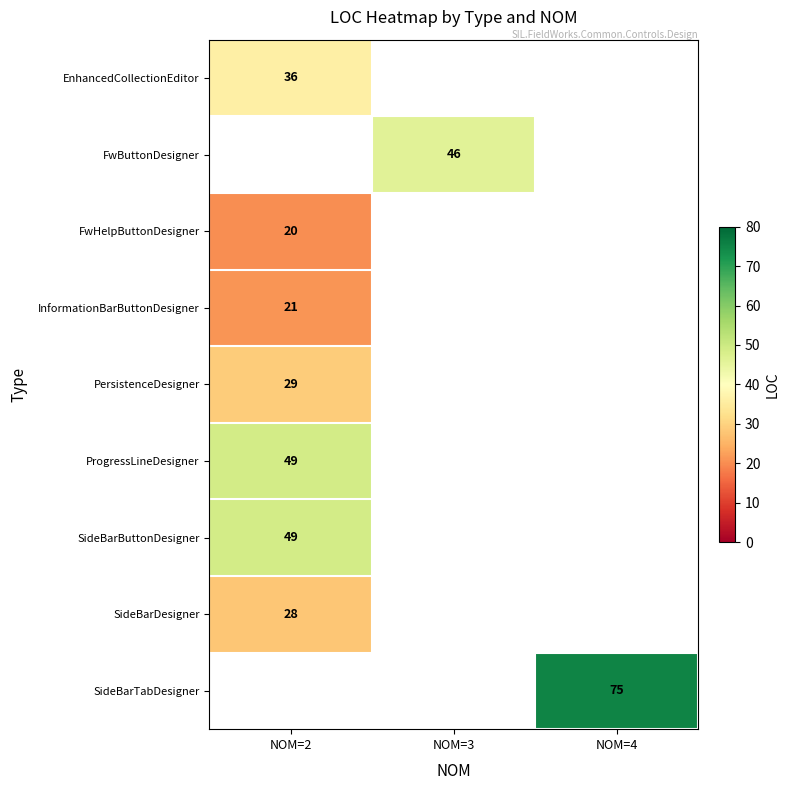

The SideBarButtonDesigner series shows 82 at NOM=2. True or false?

False